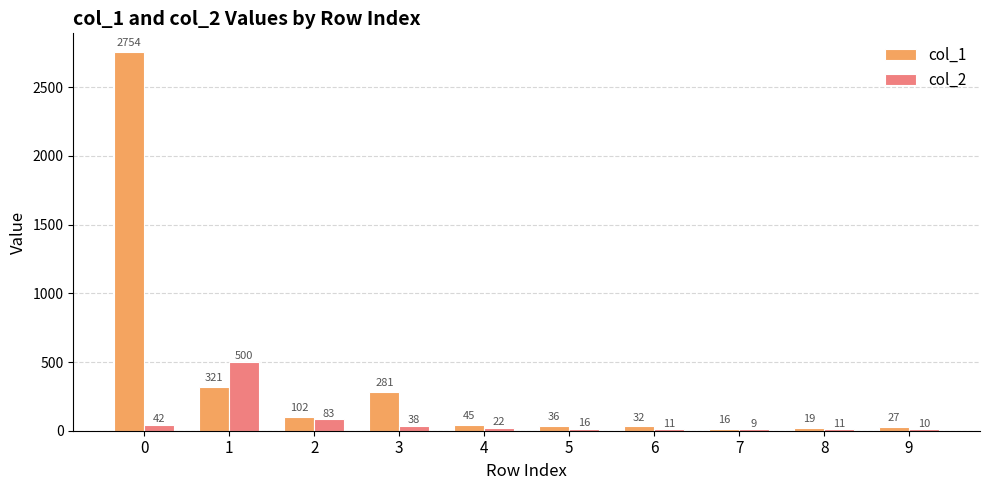

Reading right to left, extract all data points from this chart.

col_1: 27	19	16	32	36	45	281	102	321	2754
col_2: 10	11	9	11	16	22	38	83	500	42